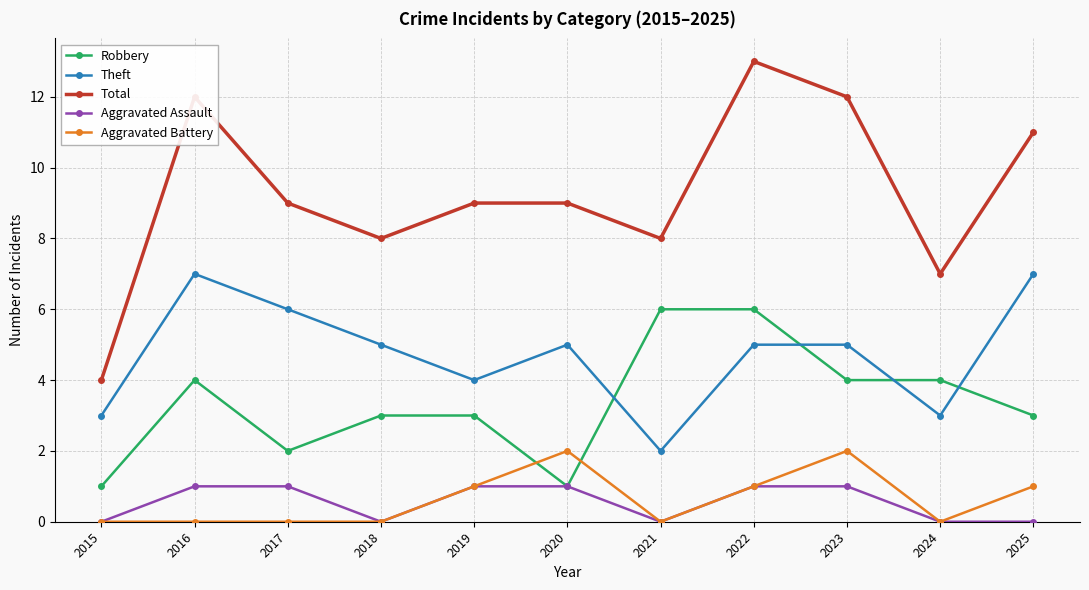

True or false: Total has more than 0 interior local peaks.

True